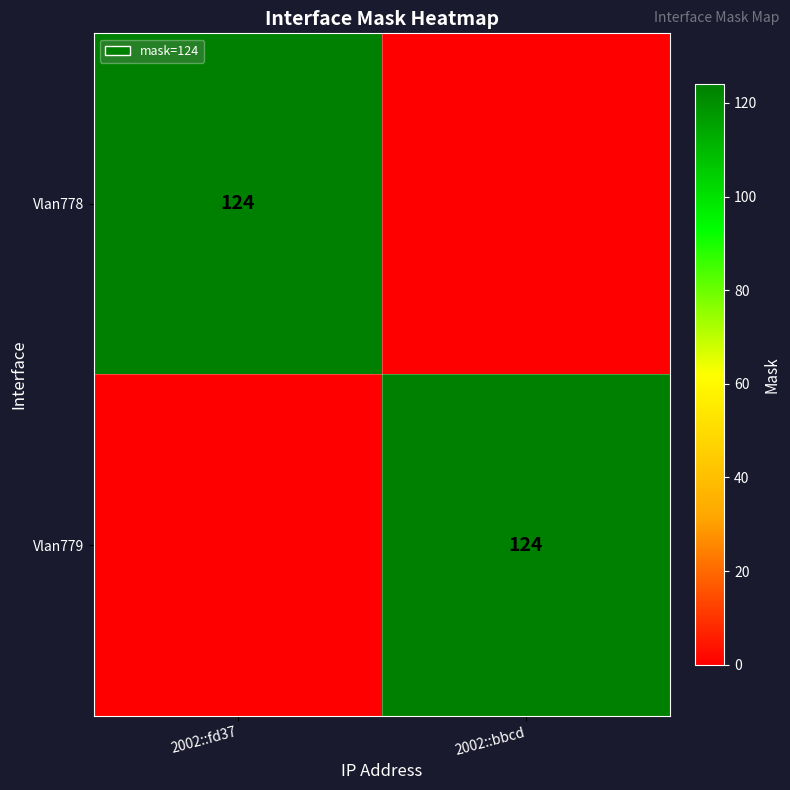

The Vlan779 series shows 124 at 2002::bbcd. True or false?

True